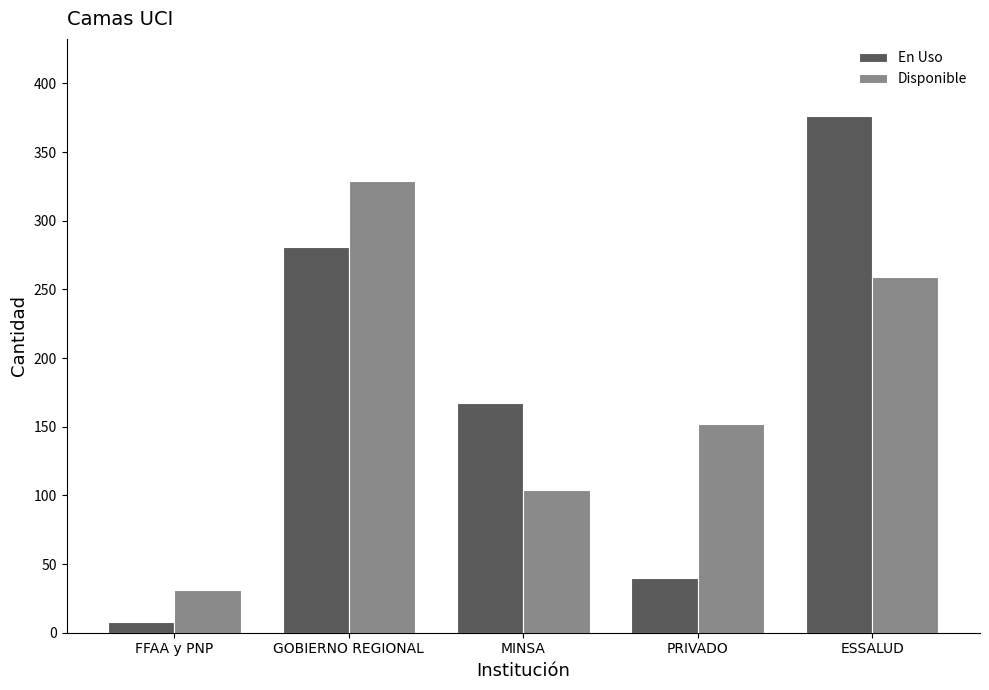

What is the label of the 2nd bar from the right?

PRIVADO